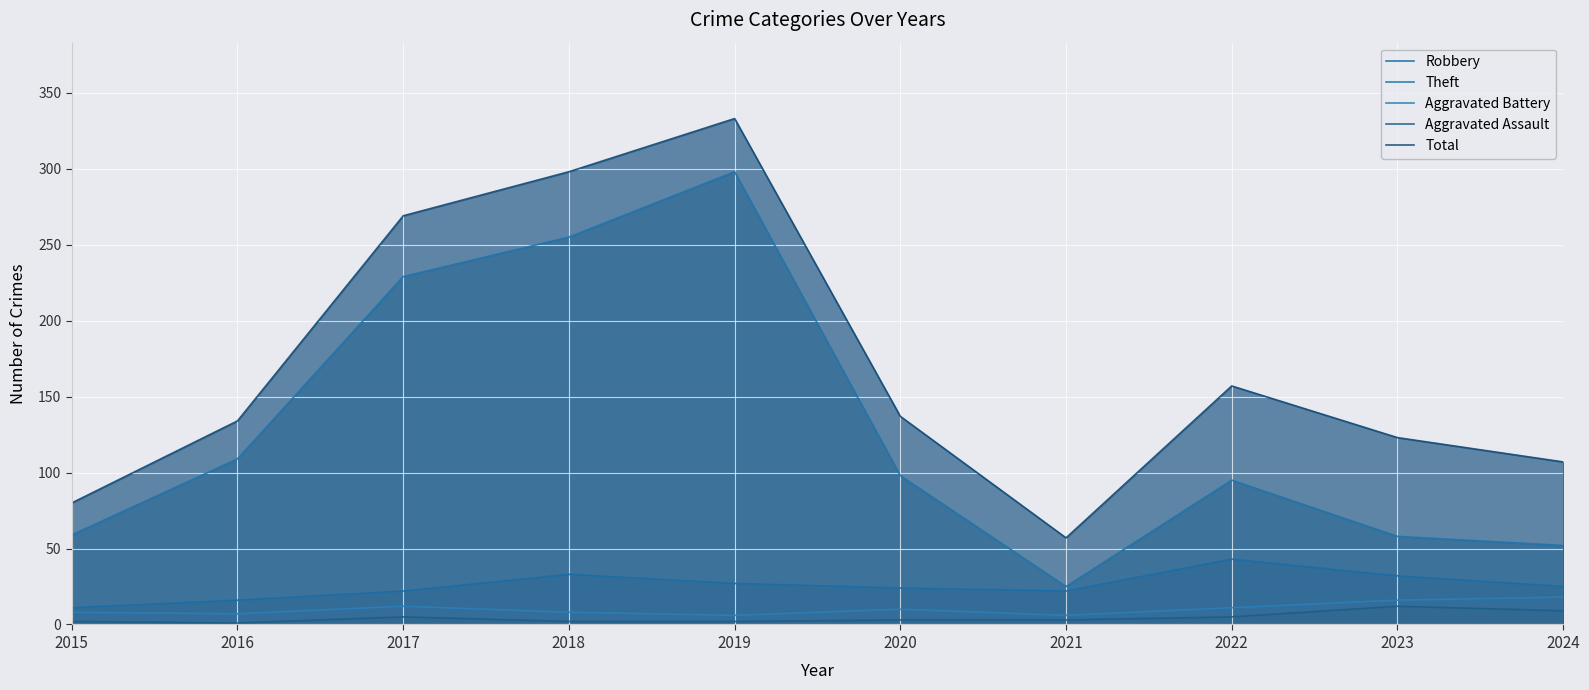

What is the value of the Aggravated Assault point at the 4th from the left?

2